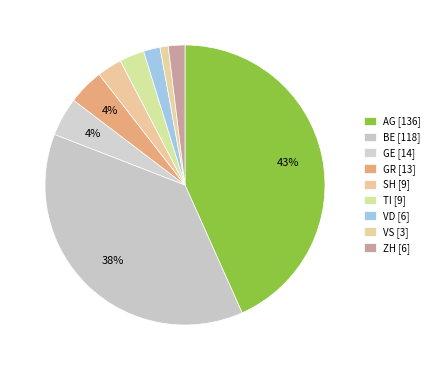

Which category has the biggest portion of the pie?

AG